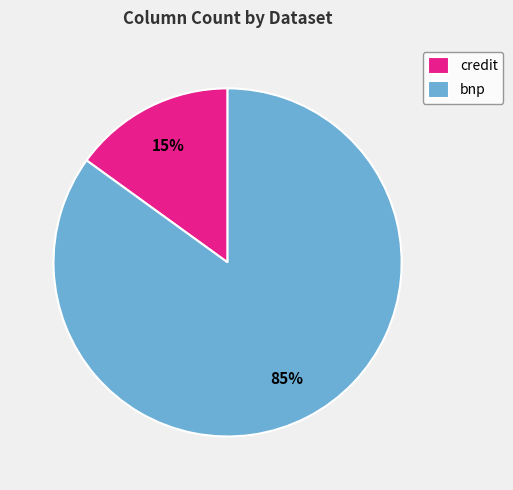

Rank the categories by value from lowest to highest.

credit, bnp